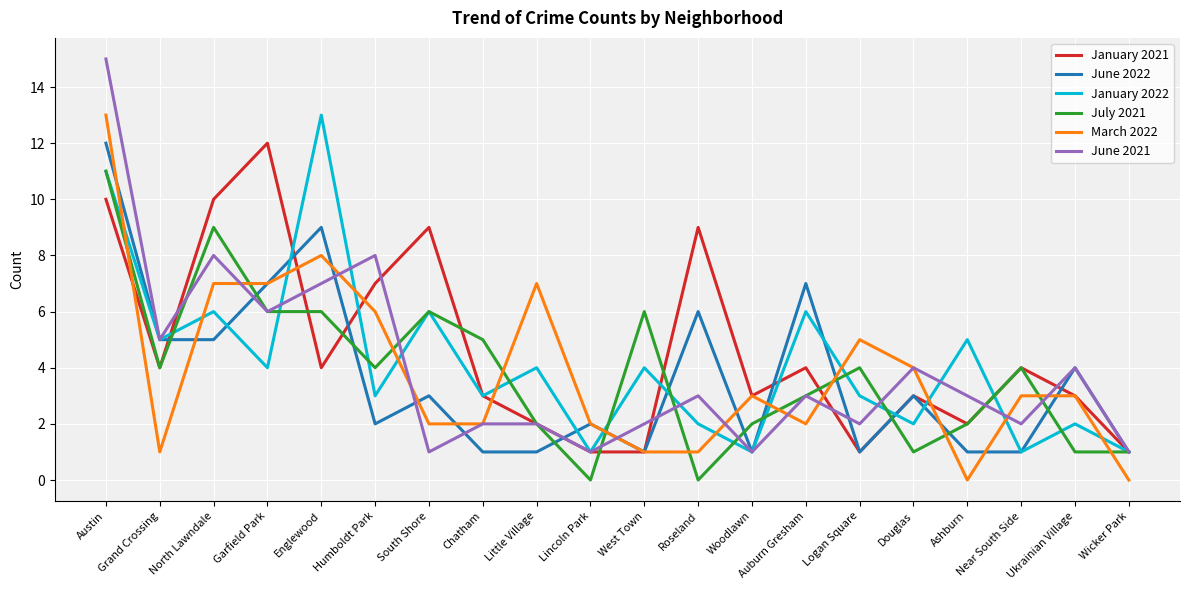

What are all the series names shown in the legend?

January 2021, June 2022, January 2022, July 2021, March 2022, June 2021